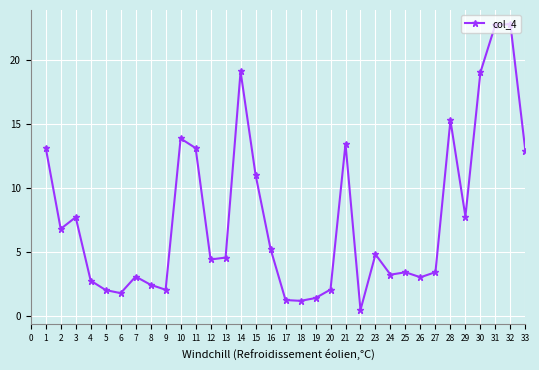

True or false: there are more than 1 points higher than both neighbors.

True